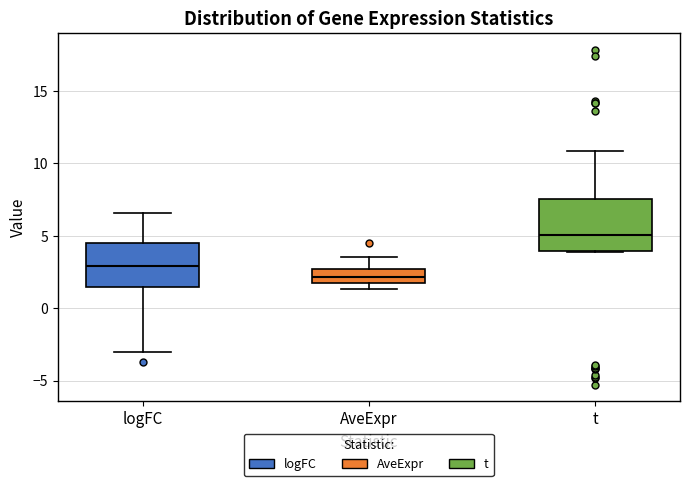

Comparing the boxes themselves (not the whiskers), which one is the tallest?

t